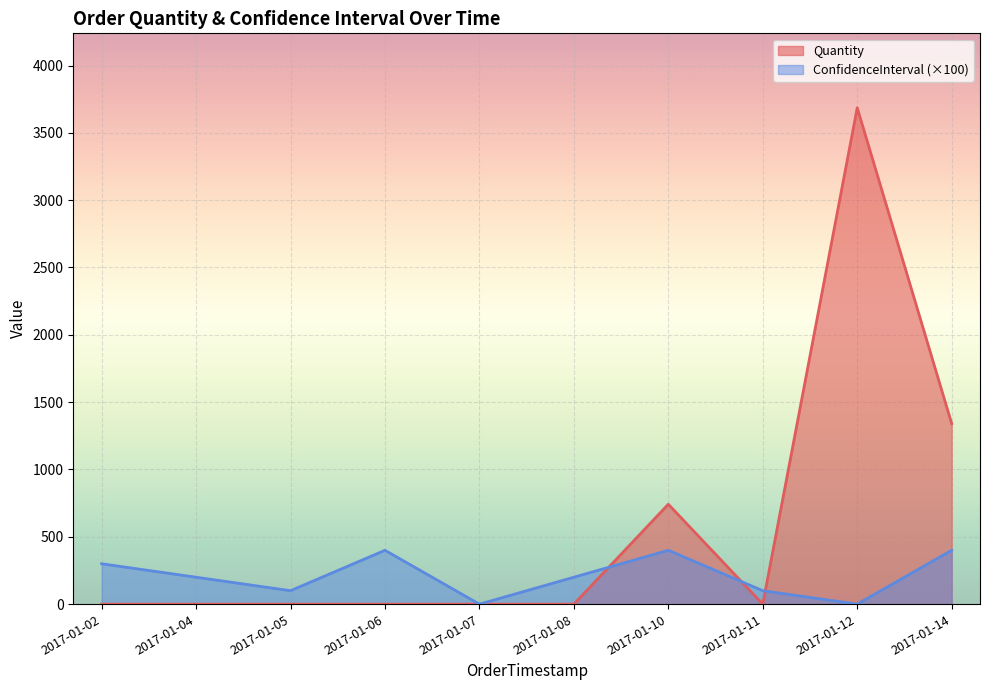

List the series in order of their peak value, lowest first.

ConfidenceInterval (×100), Quantity